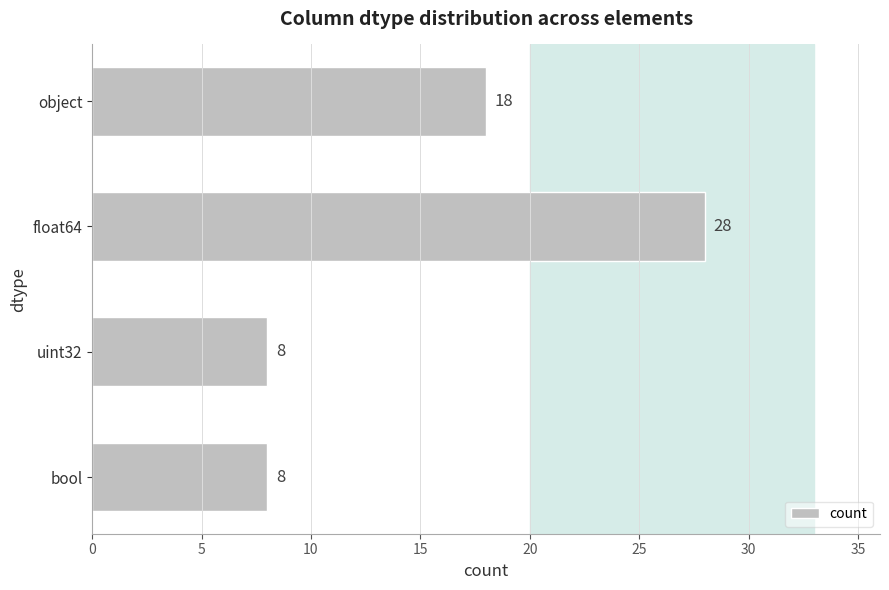

Is it true that the value at float64 is 16?

False